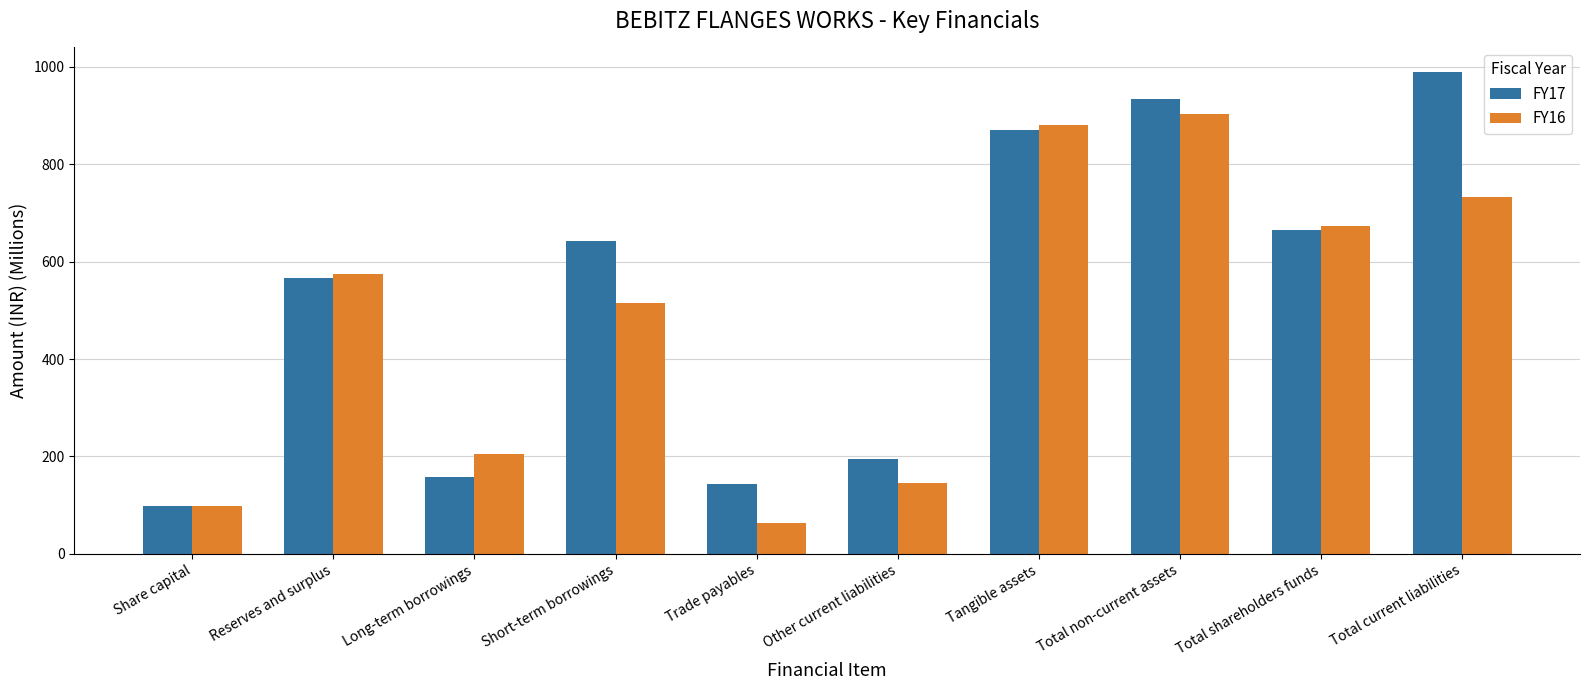

What is the label of the 2nd bar from the right?

Total shareholders funds